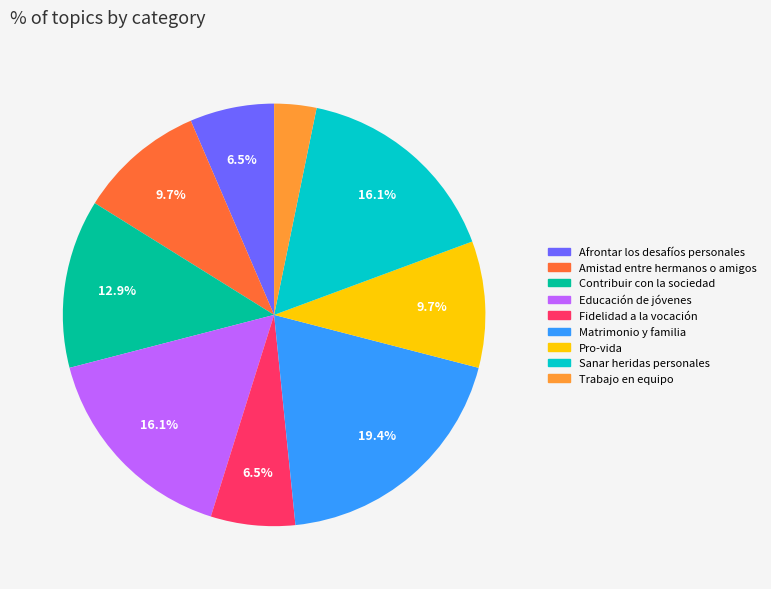

Is the sum of Afrontar los desafíos personales and Educación de jóvenes greater than half?

No